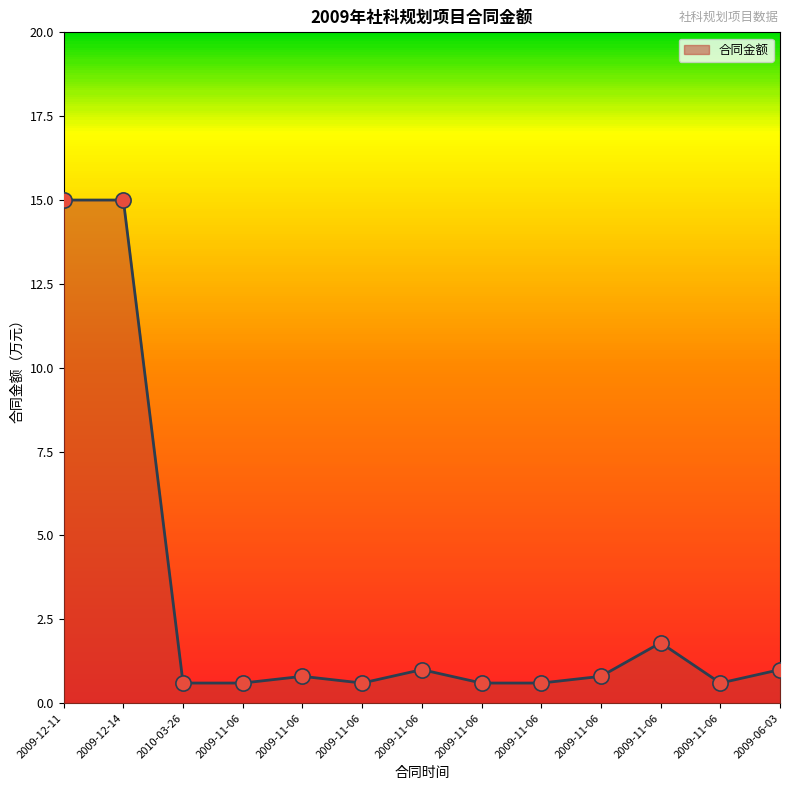

What is the ratio of the value at 2009-06-03 to the value at 2009-12-11?

0.1